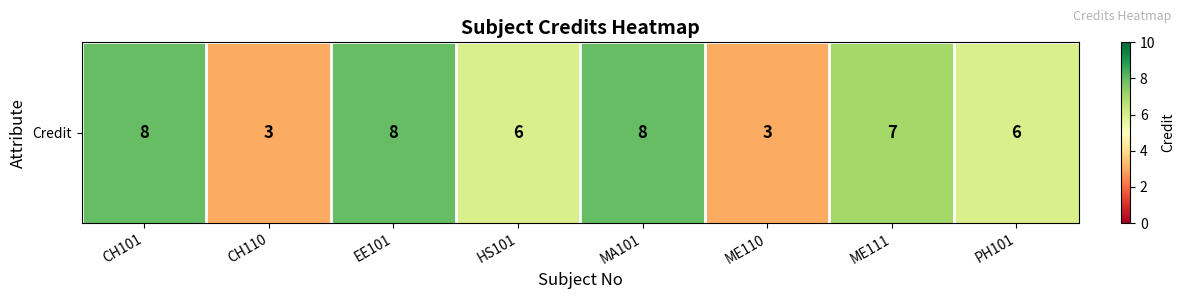

Count the number of categories in the chart.

8